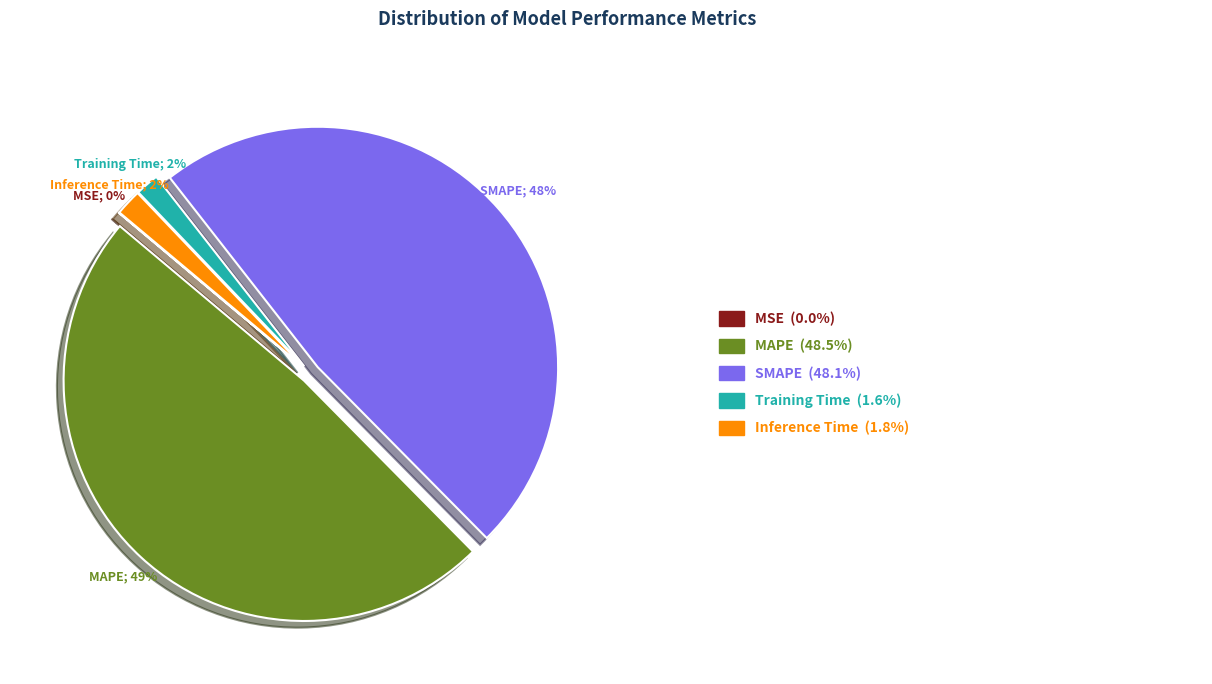

To the nearest percent, what is the difference between the largest and smallest slice percentages?

49%